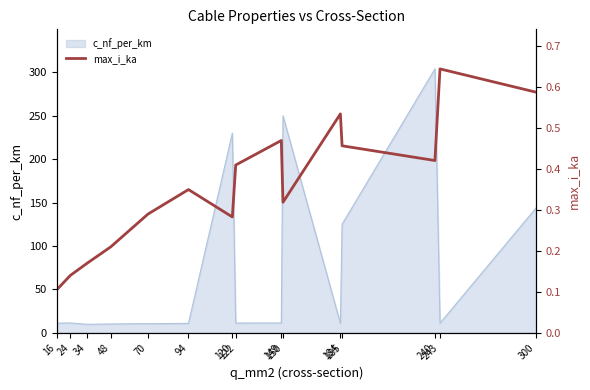

How many values are between 0 and 1?

15